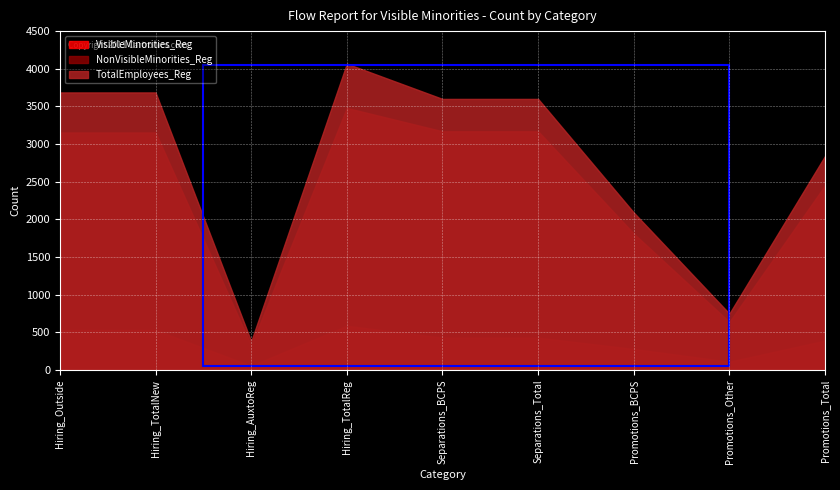

True or false: TotalEmployees_Reg and VisibleMinorities_Reg intersect in this chart.

False